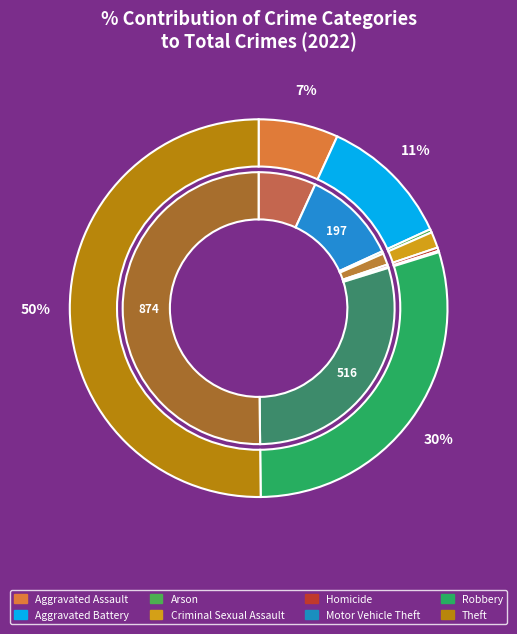

What is the total percentage of Aggravated Battery and Motor Vehicle Theft?

11.4%